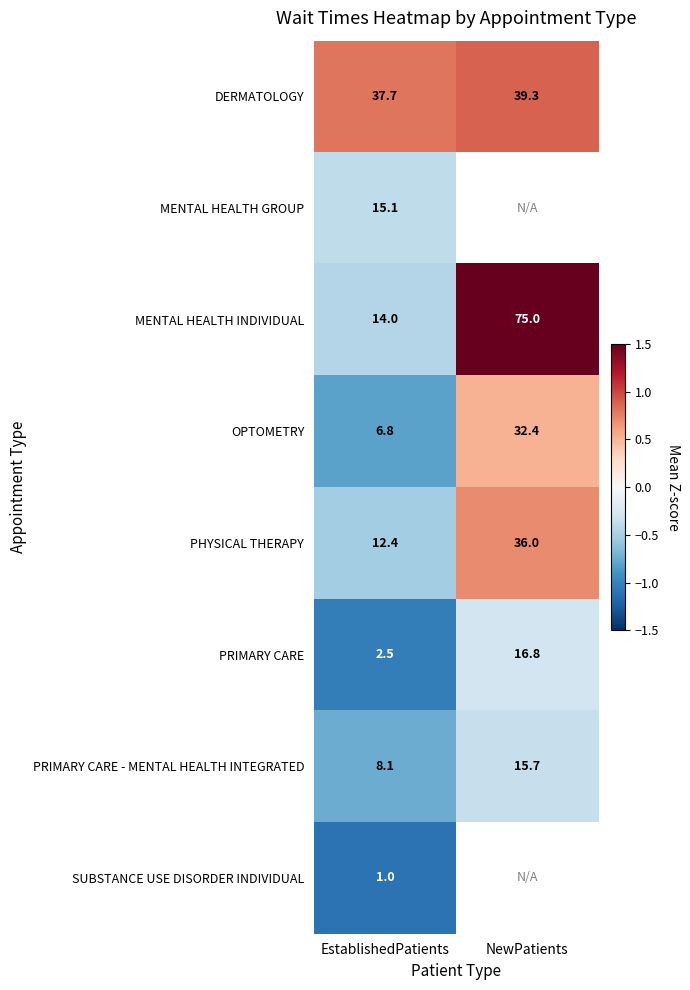

Which has a higher value, EstablishedPatients or NewPatients?

NewPatients